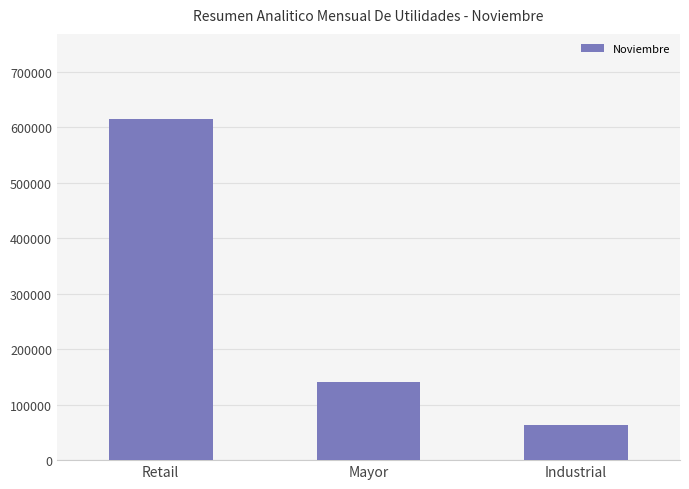

How many bars are there in total?

3